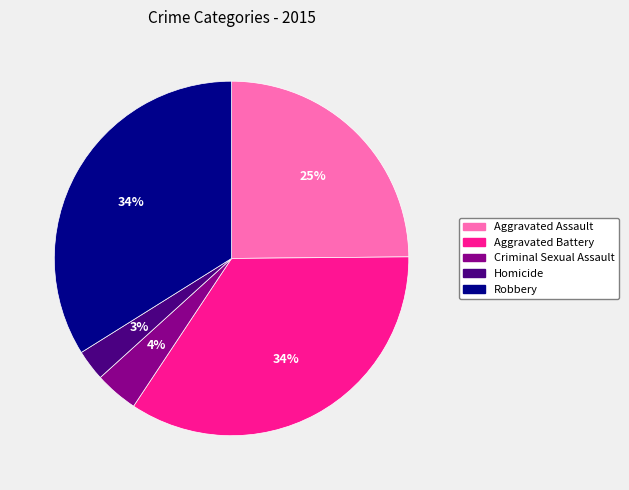

Which has a higher value, Robbery or Aggravated Assault?

Robbery